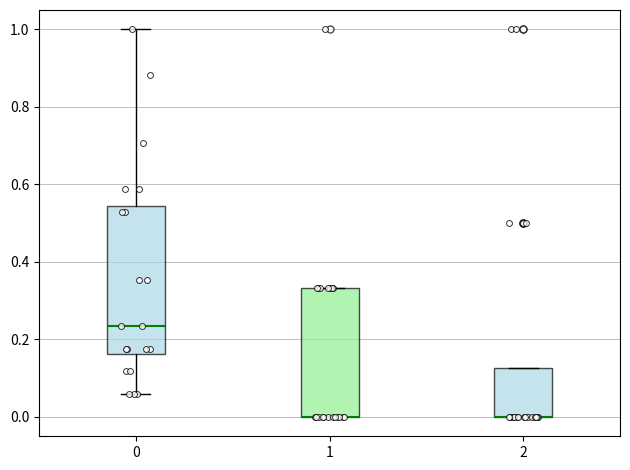

Reading left to right, transcribe this box plot: for each box, give where its median line is, the range the box spans, and where its two whiskers end, as read against the y-axis. The values are not printed on the chart, so give them approximately, as read against the axis.

0: median 0.24, box 0.16 to 0.54, whiskers 0.06 to 1.00
1: median 0.00 (drawn on the box's lower edge), box 0.00 to 0.34, whiskers 0.00 to 0.34
2: median 0.00 (drawn on the box's lower edge), box 0.00 to 0.12, whiskers 0.00 to 0.12